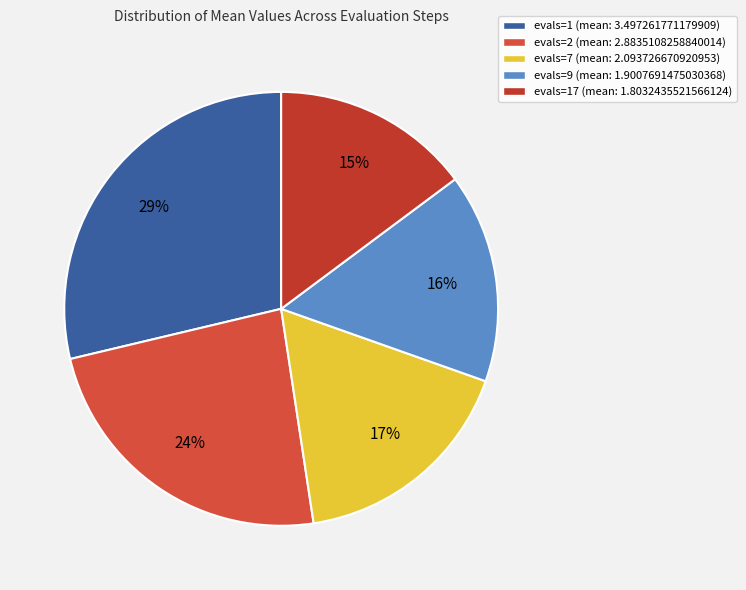

Which slice is the largest?

evals=1 (mean: 3.497261771179909)